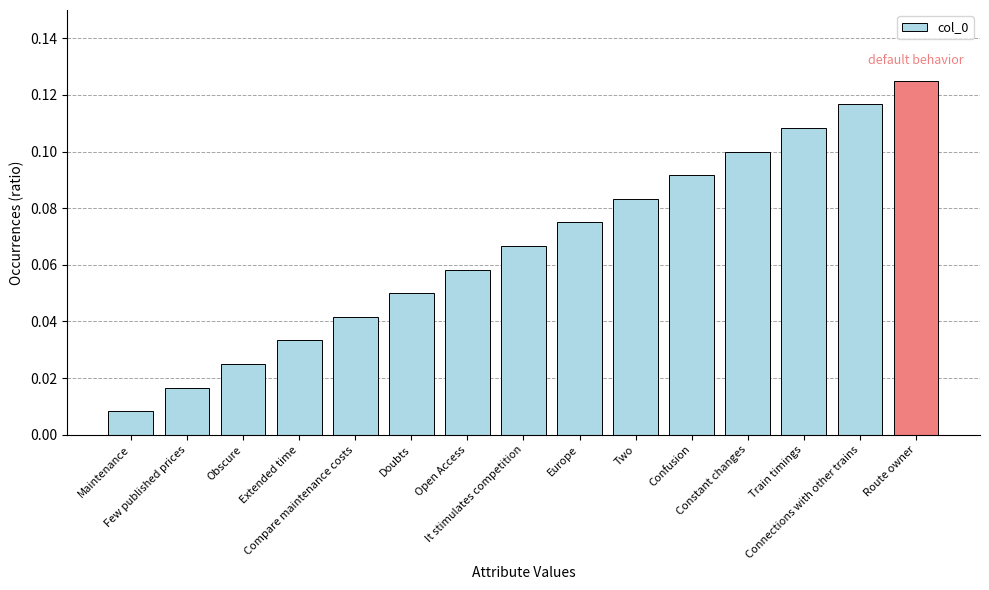

What is the sum of all values?

1.0